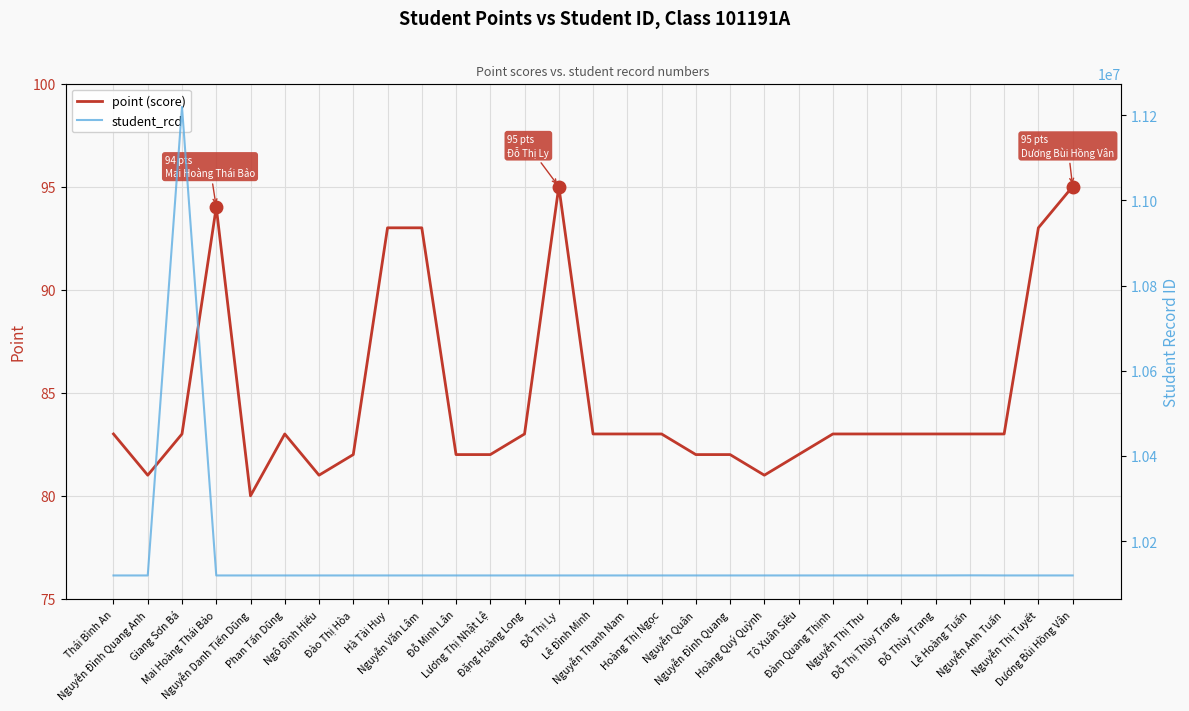

What is the sum of all student_rcd values?

294565571